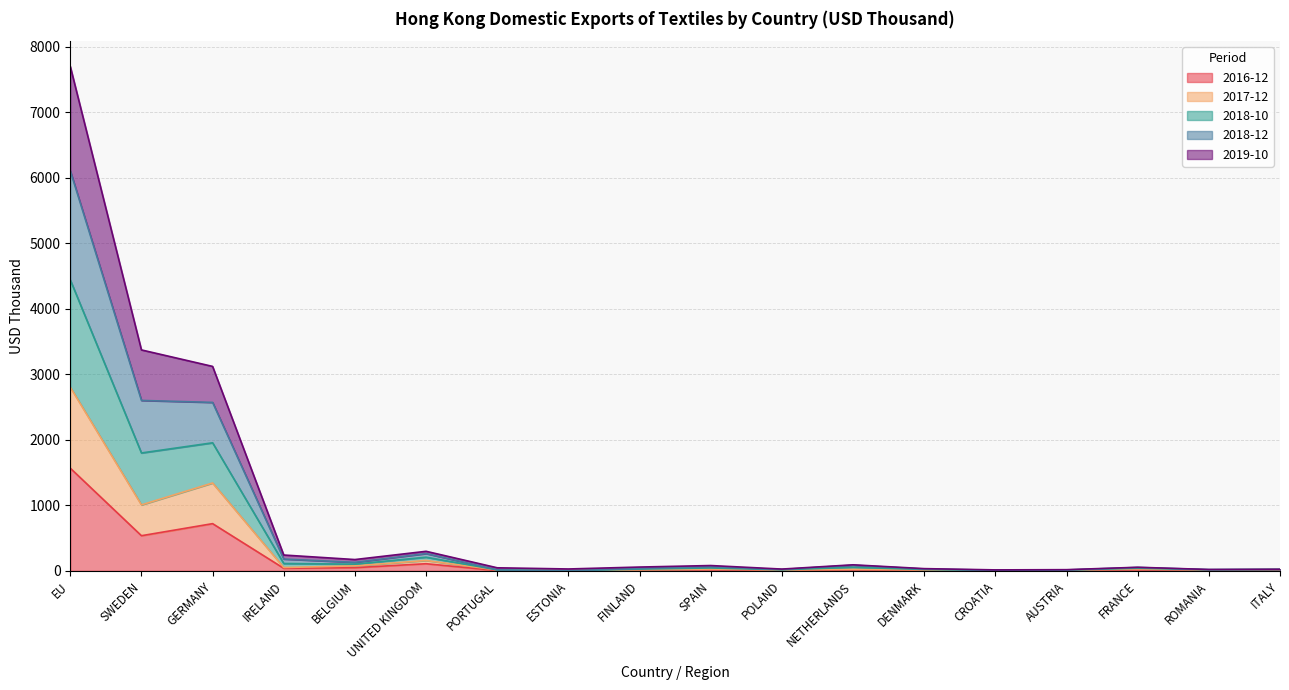

How many distinct data groups are displayed?

5